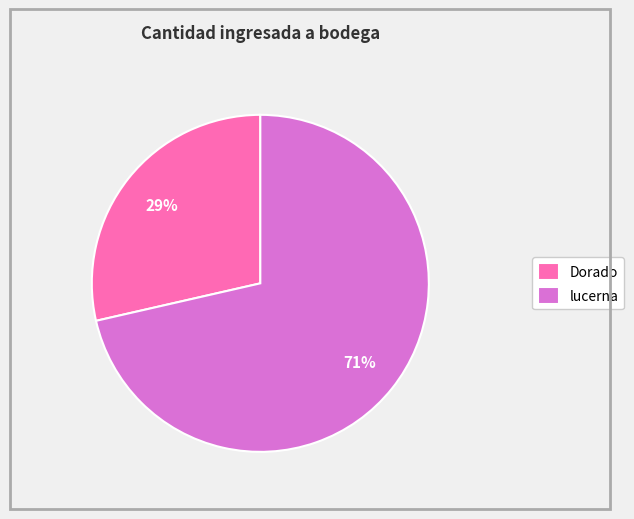

Is it true that Dorado is 29% of the pie?

True